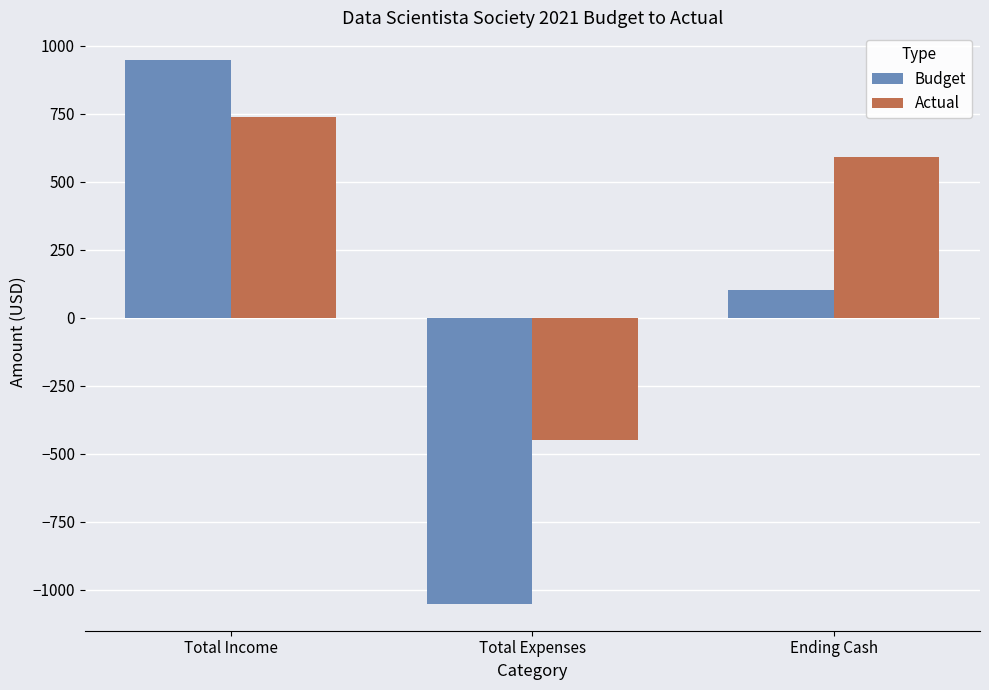

Rank the categories by Budget value from lowest to highest.

Total Expenses, Ending Cash, Total Income